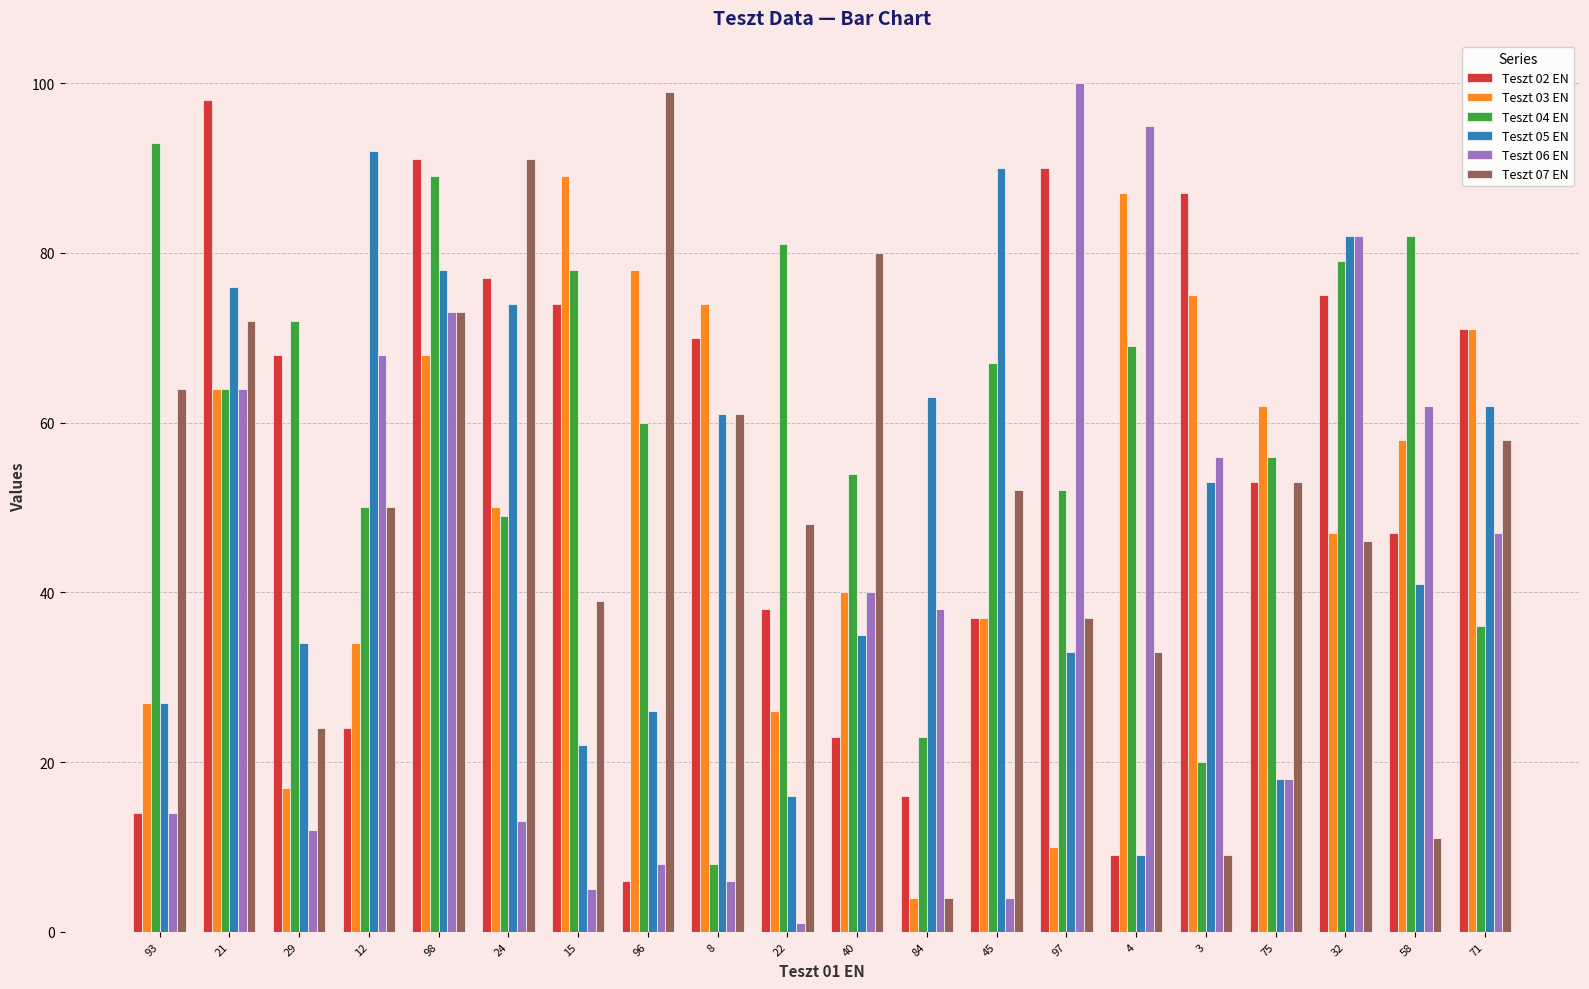

What is the sum of the Teszt 07 EN values at 12 and 15?

89